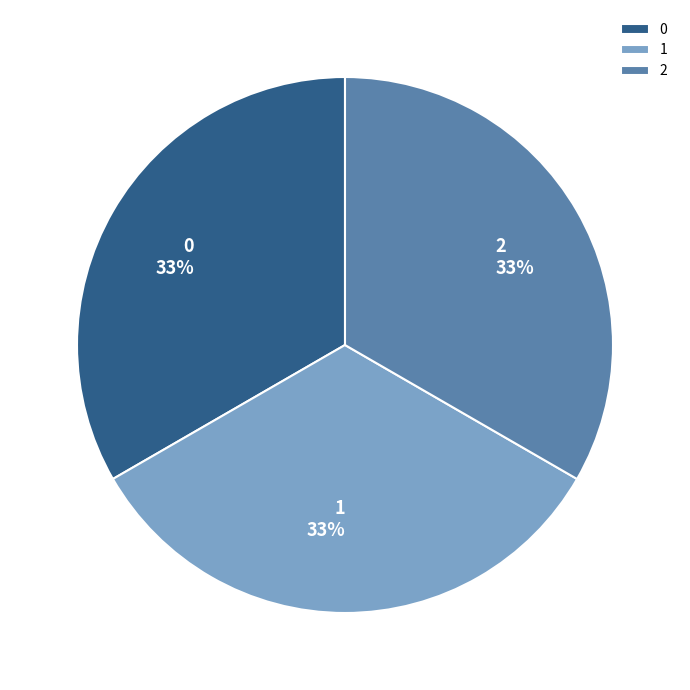

Does 2 represent more than half of the total?

No